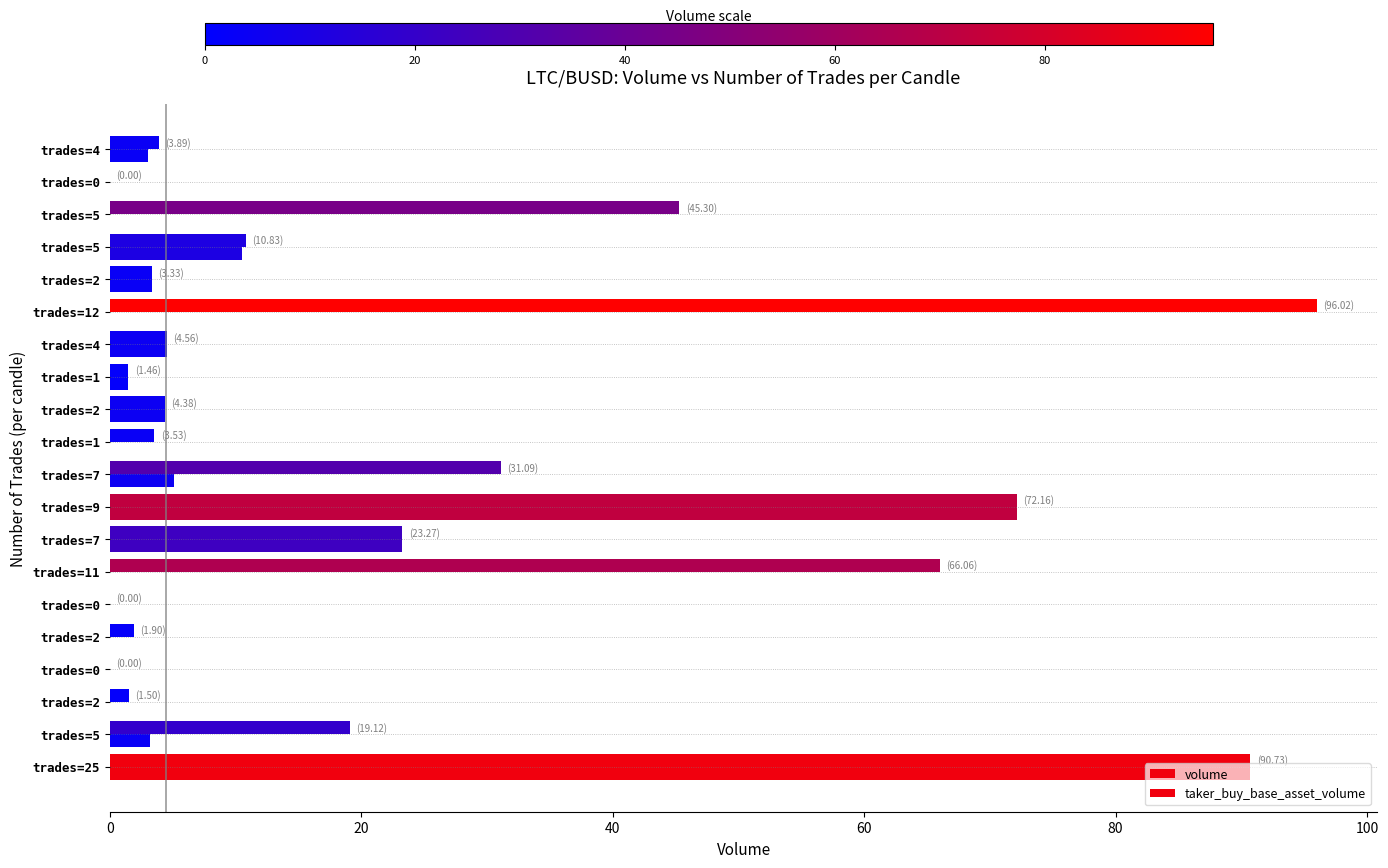

How many data points does each series have?

20